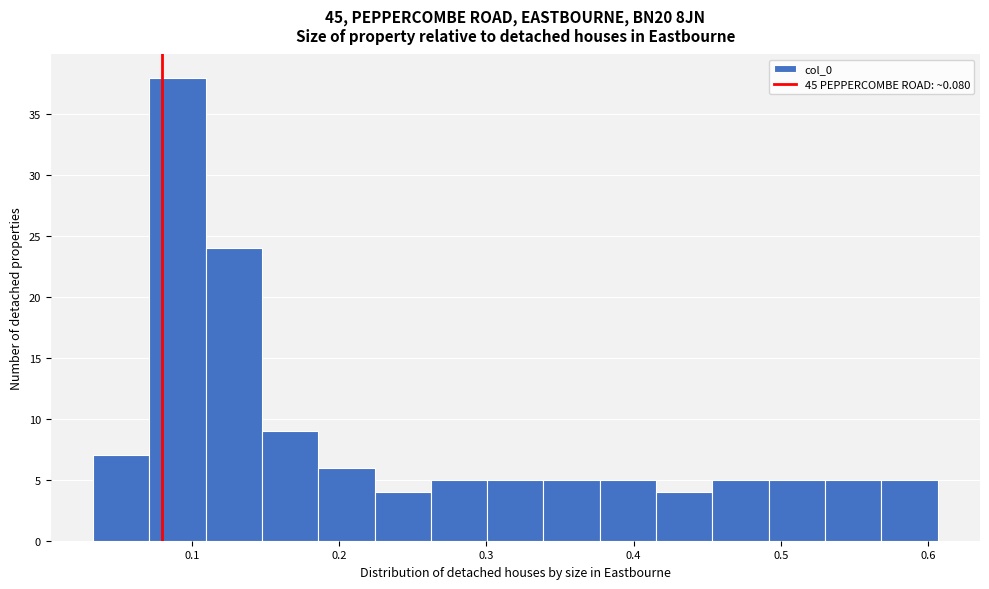

Read against the x-axis, roughly where is the centre of the tallest bar?

0.09